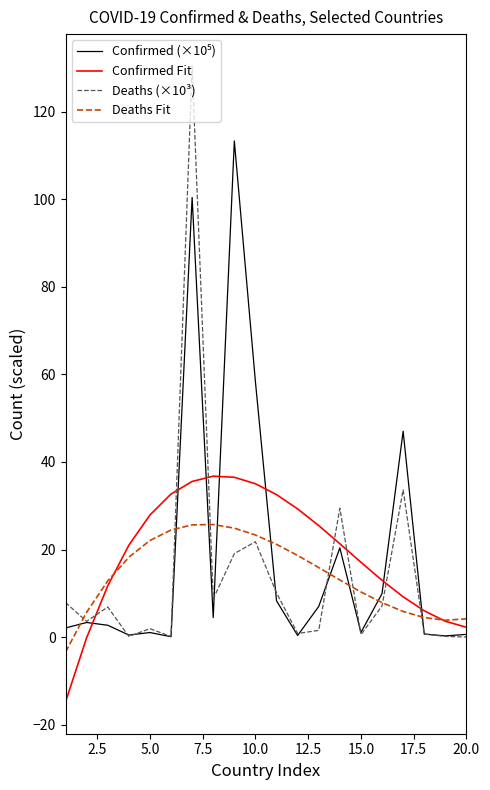

Does the chart display data point markers on the line(s)?

No